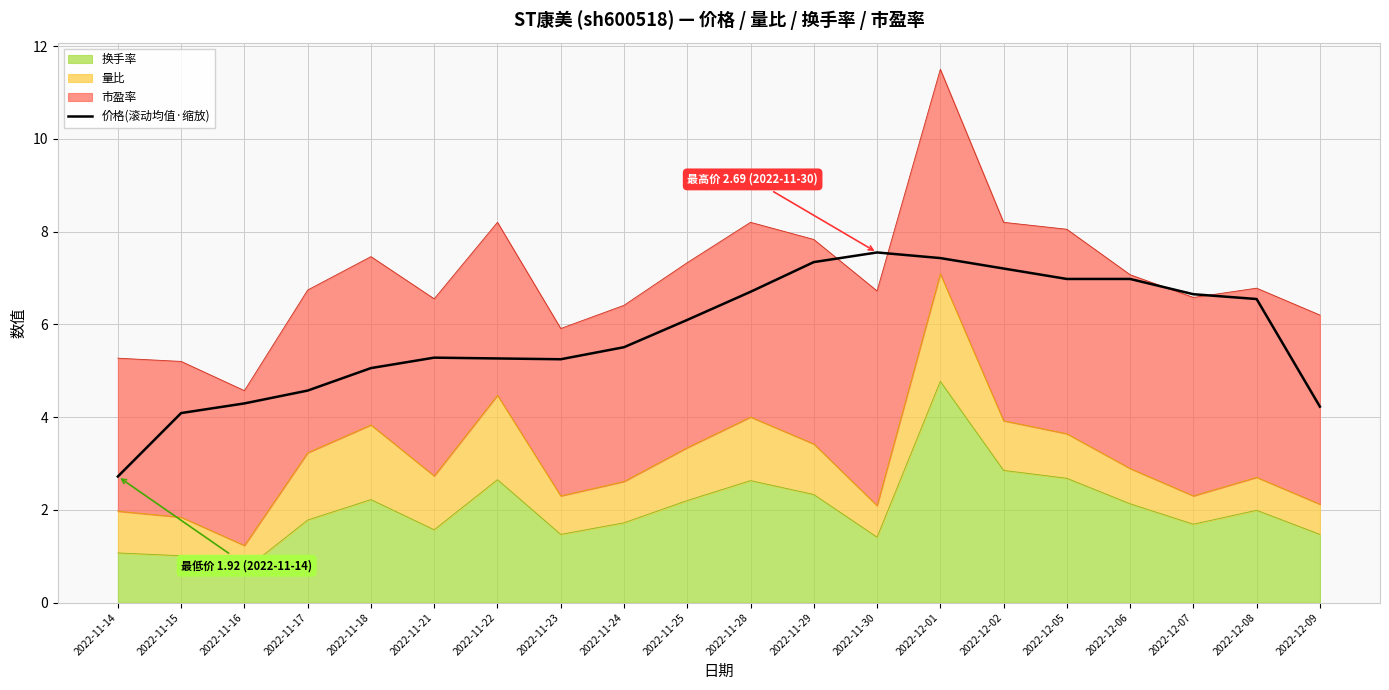

What is the sum of the values at 2022-11-14 and 2022-11-25?

8.8